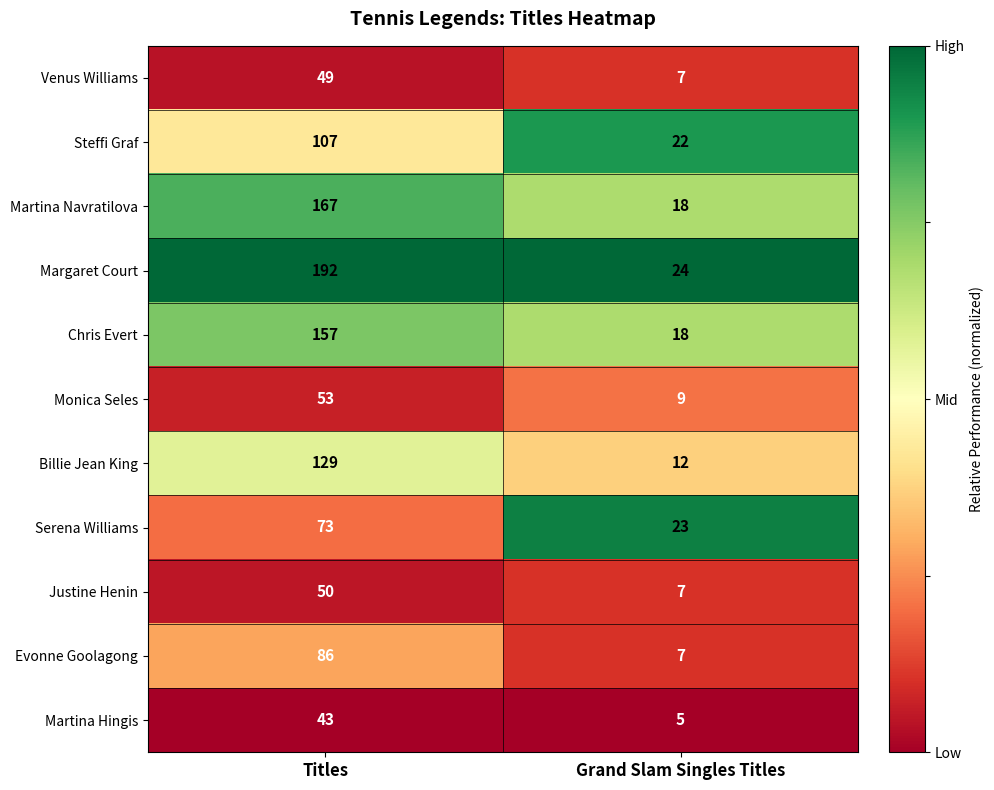

Which series changed the most between Titles and Grand Slam Singles Titles?

Margaret Court